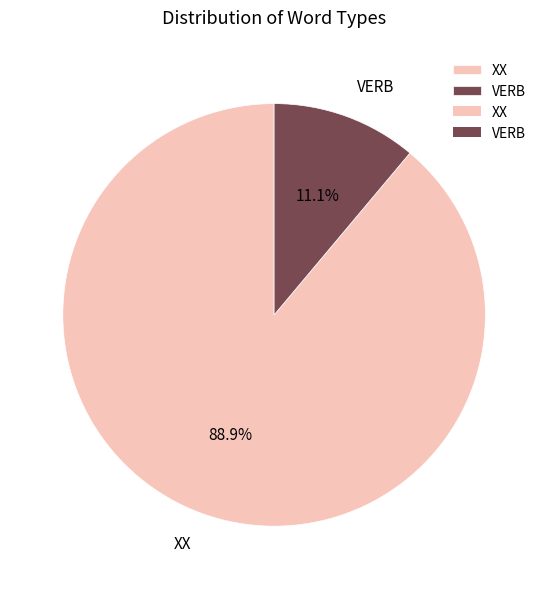

Rank the categories by value from lowest to highest.

VERB, XX